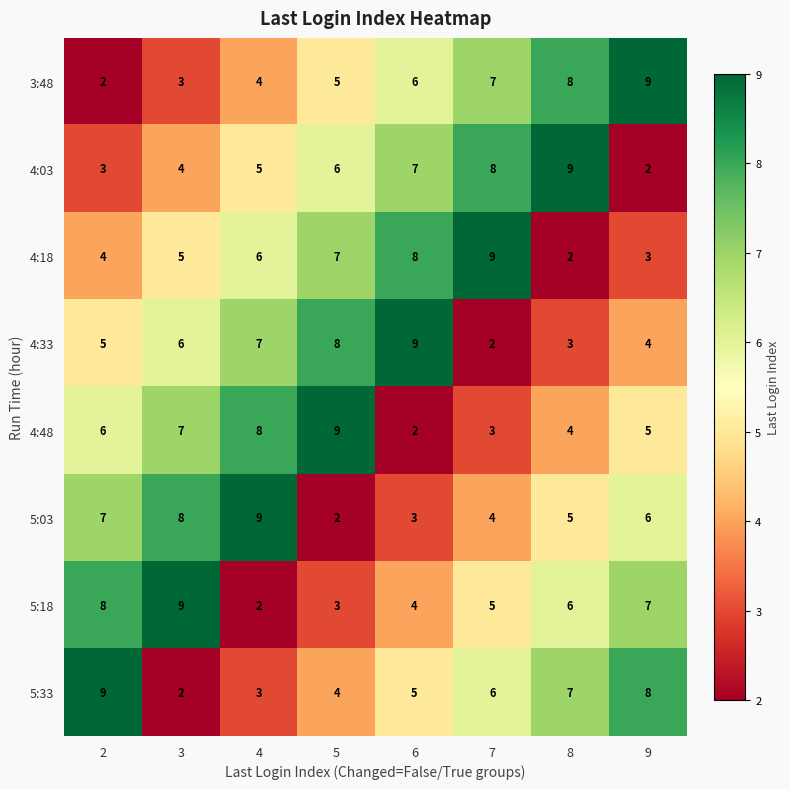

What is the sum of the 3:48 values at 4 and 3?

7